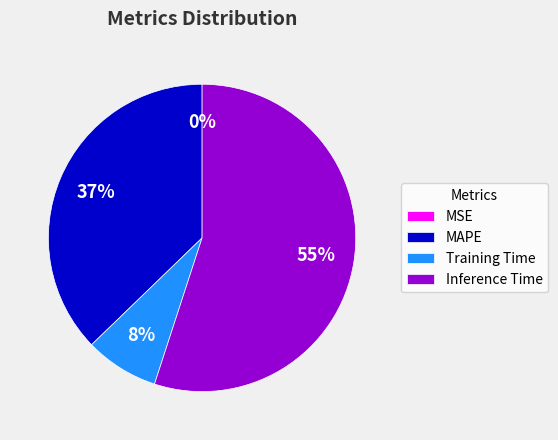

Which slice is the largest?

Inference Time